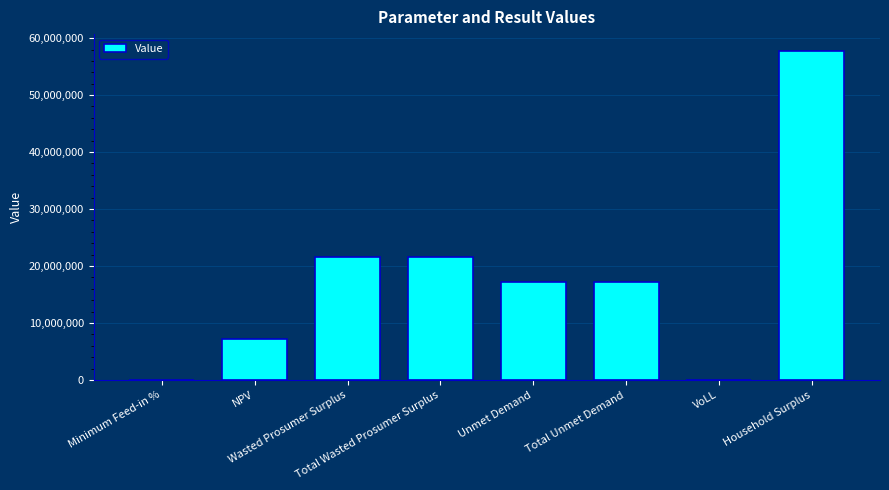

What is the sum of all values?

142713326.3